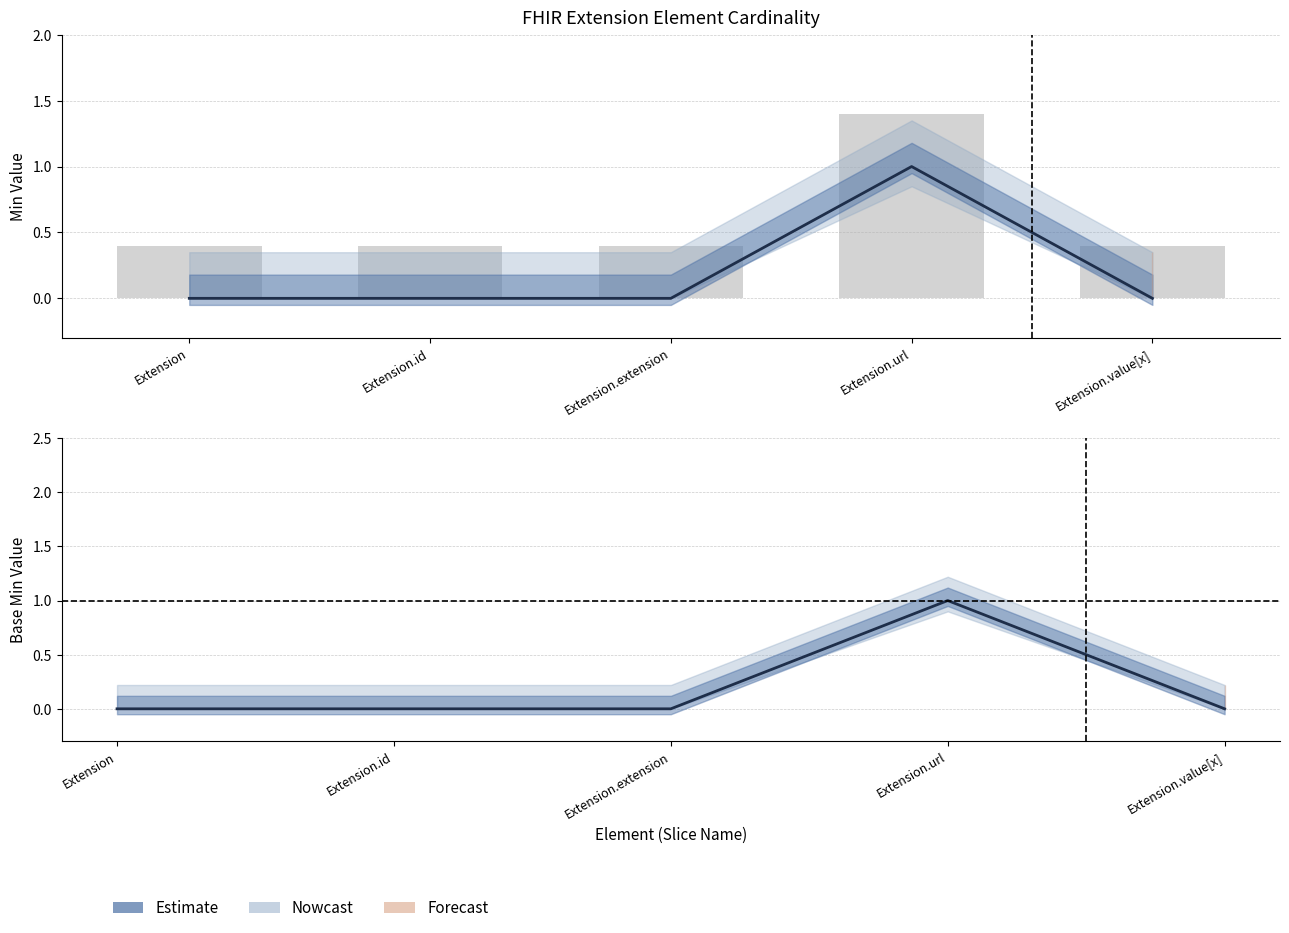

List the labels in order of Min value, largest first.

Extension.url, Extension, Extension.id, Extension.extension, Extension.value[x]